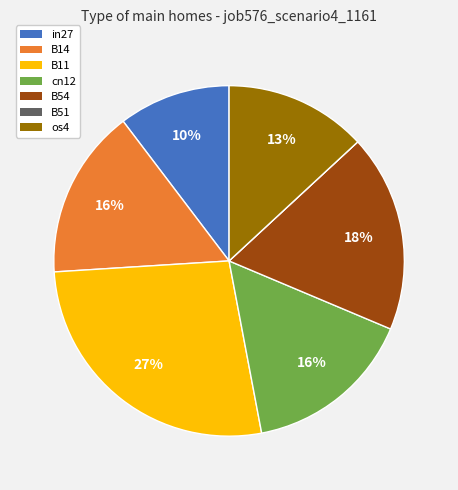

Which has a higher value, in27 or cn12?

cn12